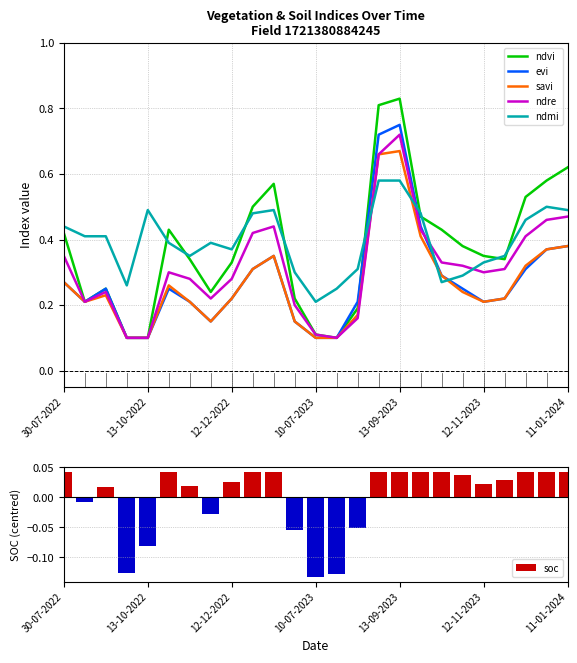

Which category has the highest value in the evi series?

13-09-2023